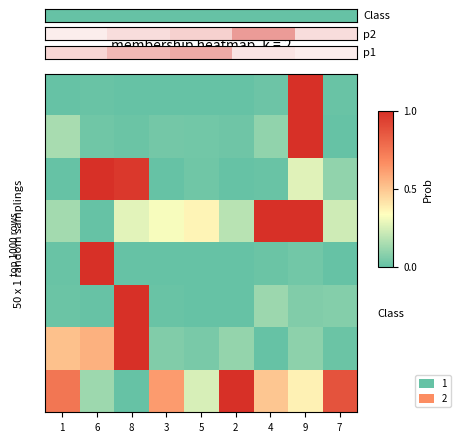

How many series are shown in this chart?

8